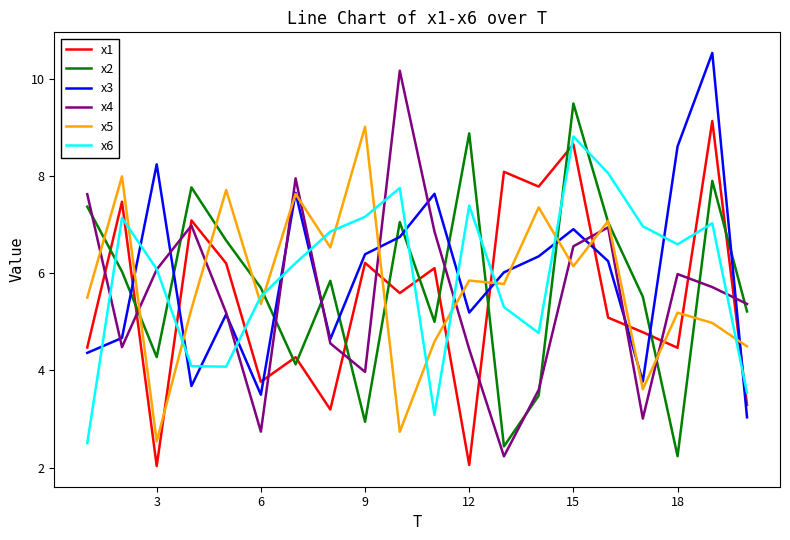

What is the smallest value displayed?

2.0